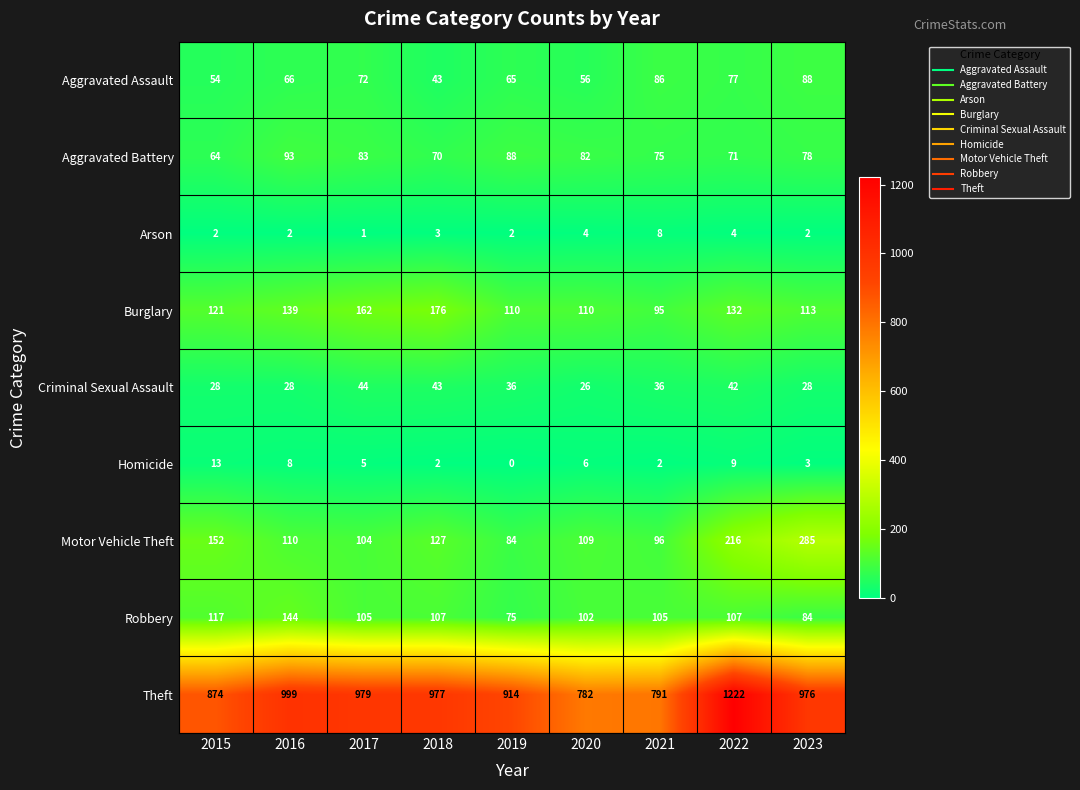

At which label does Motor Vehicle Theft first exceed 110?

2015